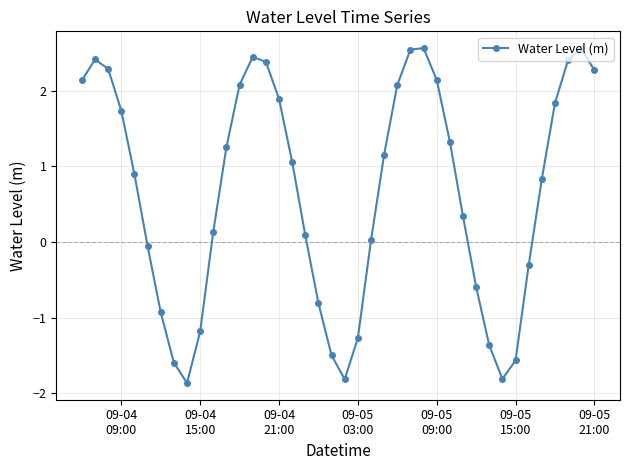

What is the value of the 30th point from the left?

0.3